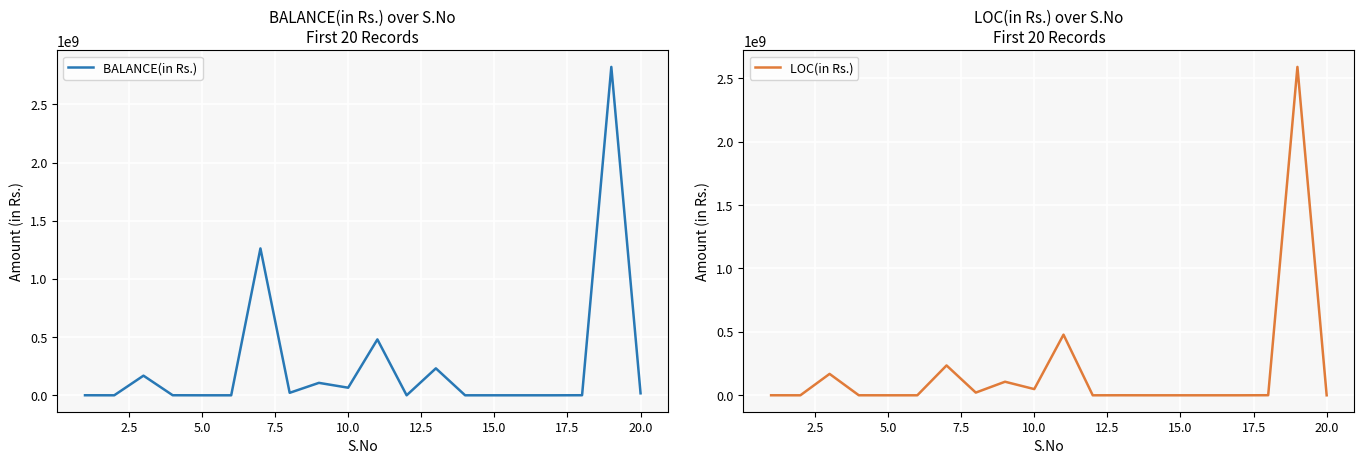

What is the maximum value for BALANCE(in Rs.)?

2823084928